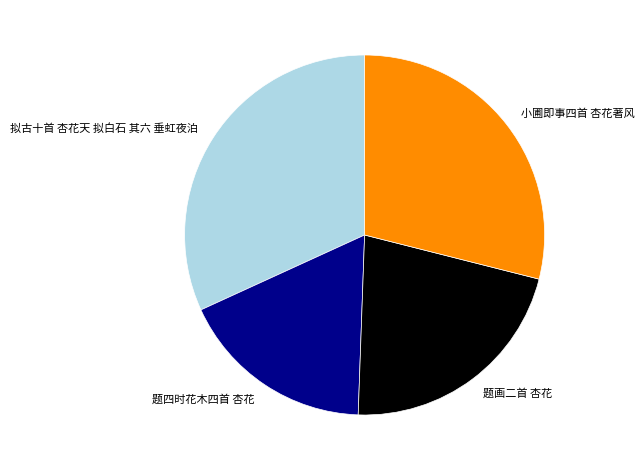

How many slices are in this pie chart?

4